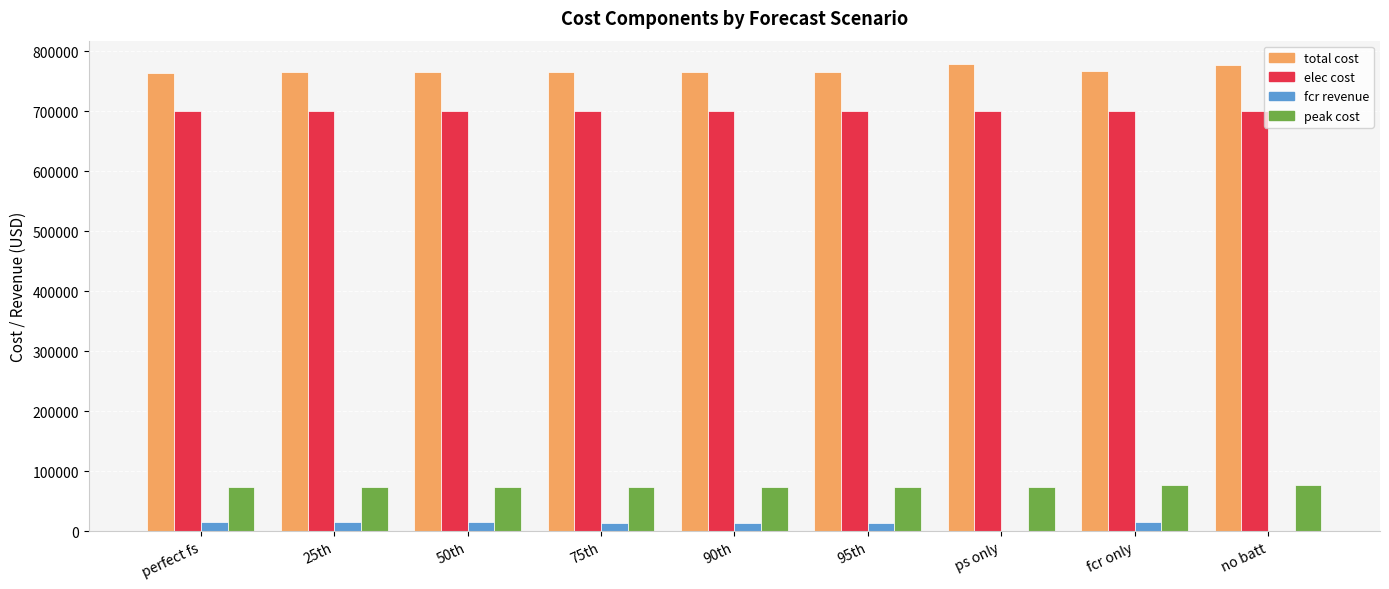

What is the sum of all peak cost values?

664795.1